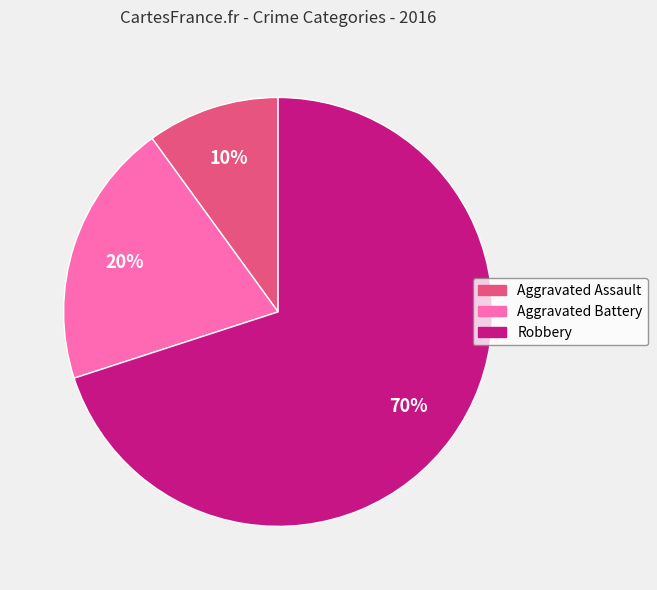

Is it true that Aggravated Assault is 3% of the pie?

False